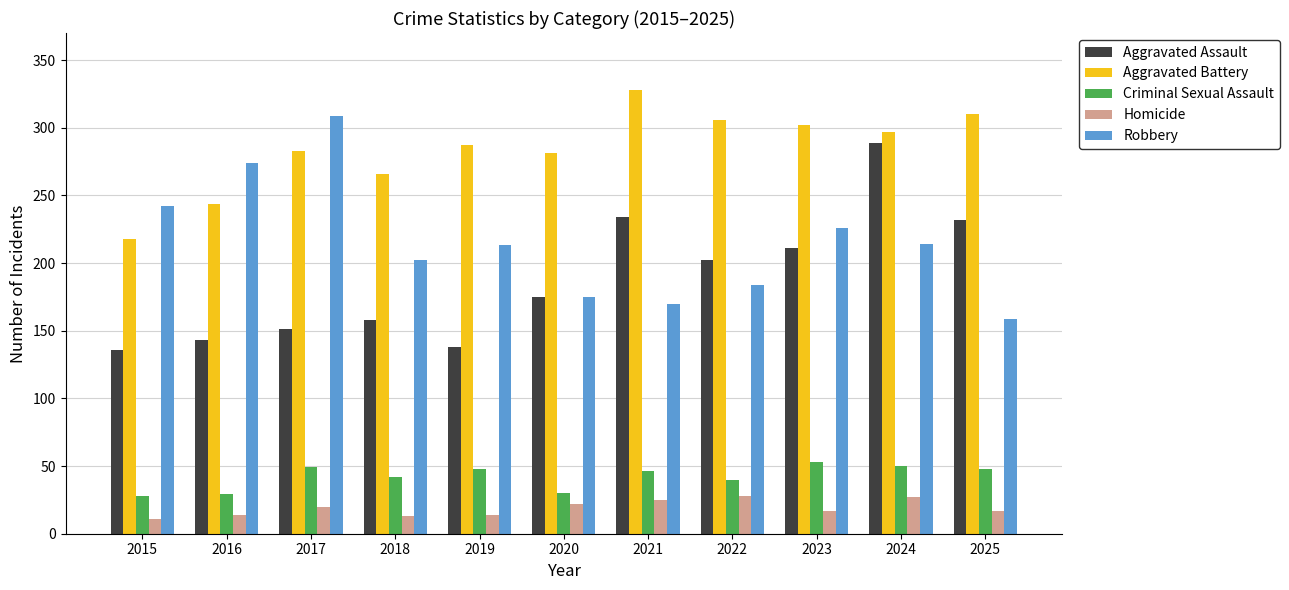

Read the Aggravated Assault value at 2015, to the nearest 5.

135